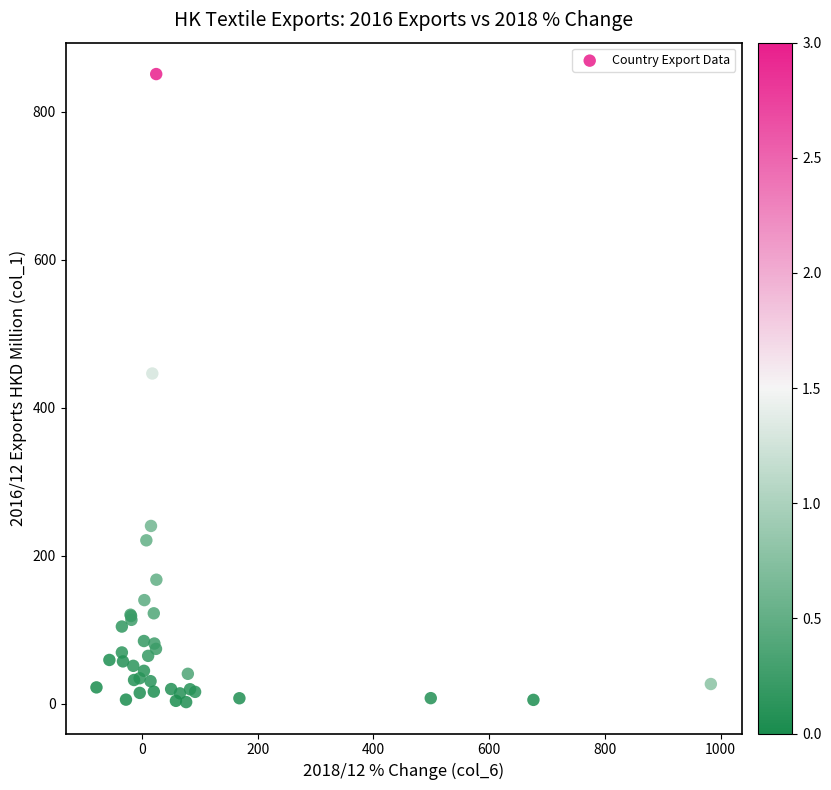

What Y value in the scatter plot is closest to 426?

446.3